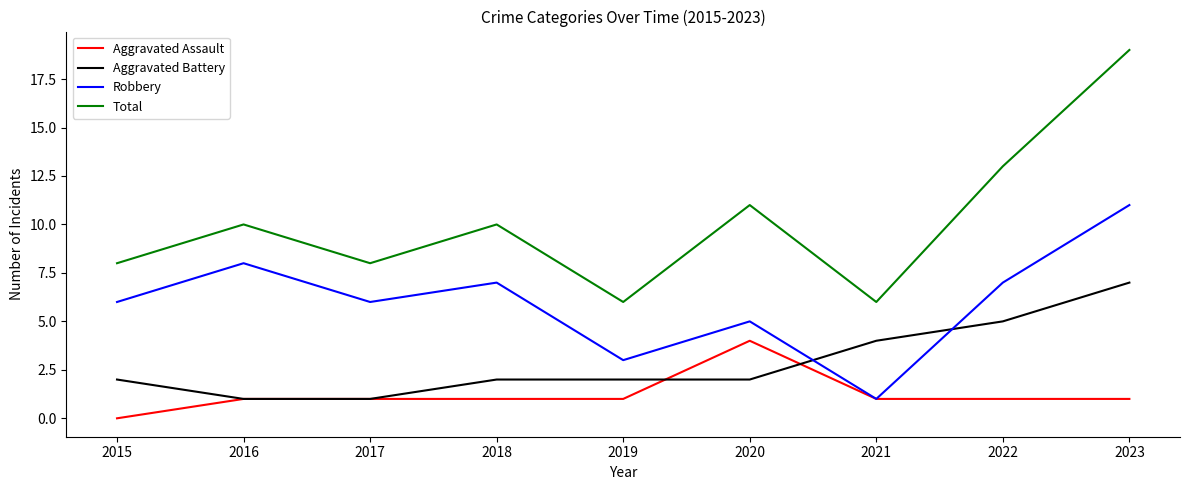

Is this an area chart (filled region under the line)?

No